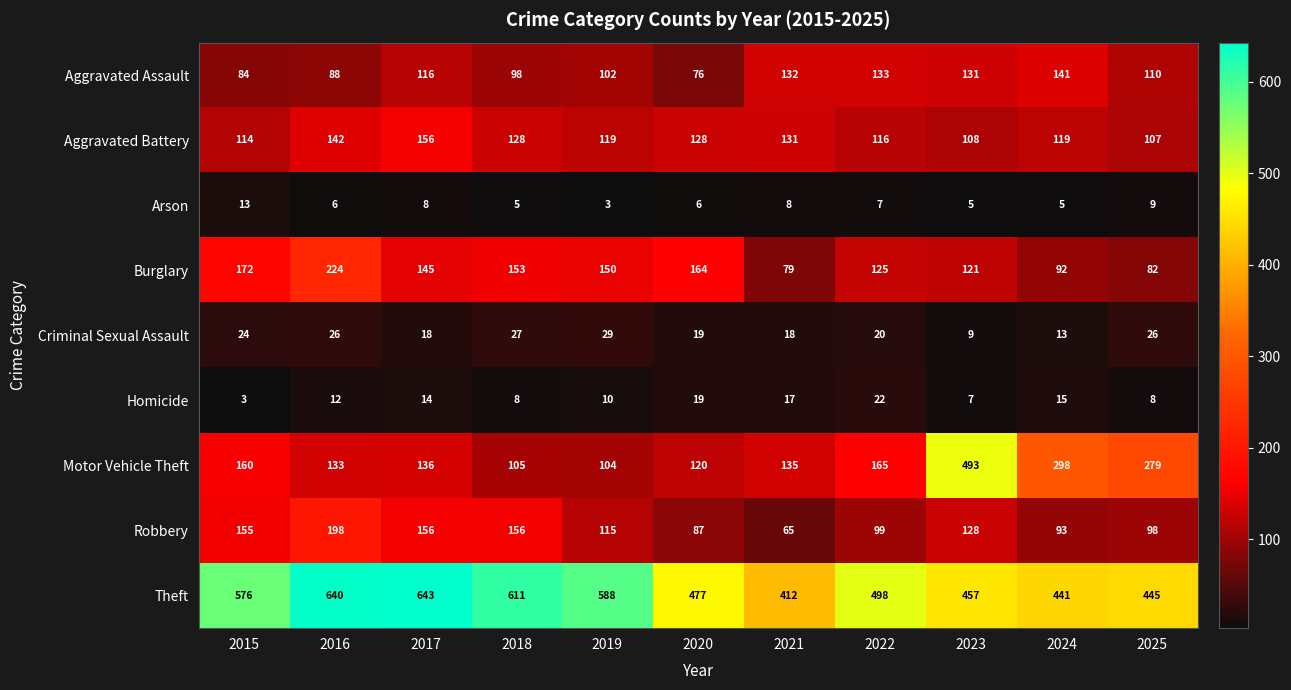

What is the difference between the maximum and minimum values in the Homicide series?

19